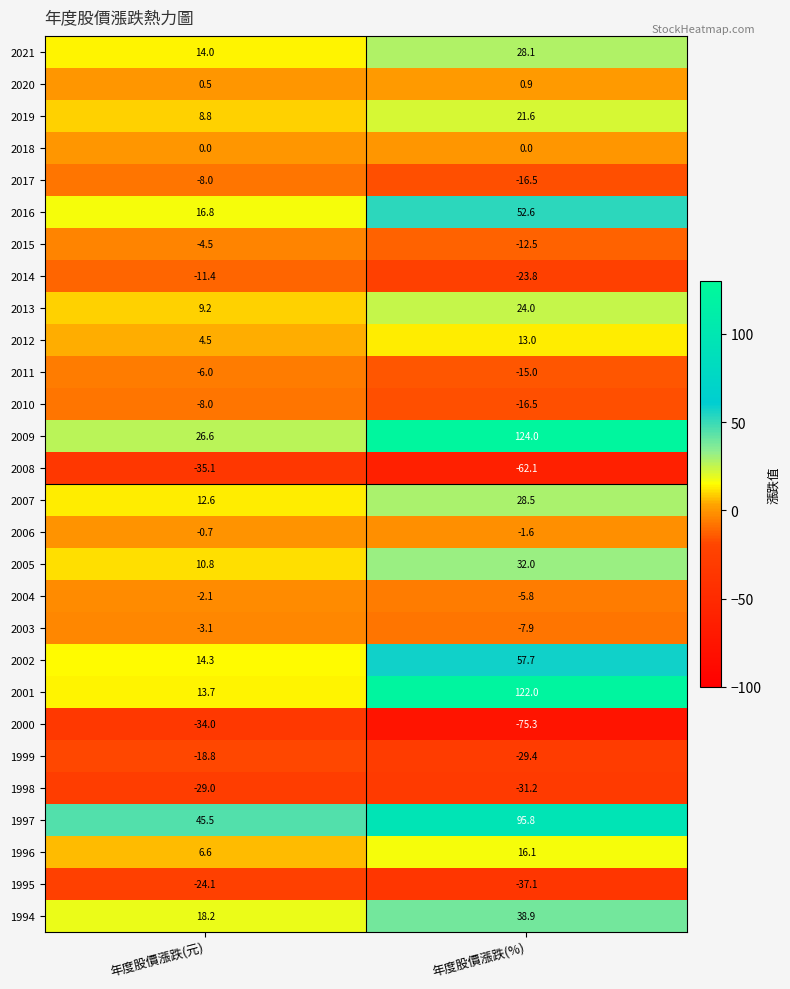

What is the difference between the 1995 values at 年度股價漲跌(元) and 年度股價漲跌(%)?

13.0